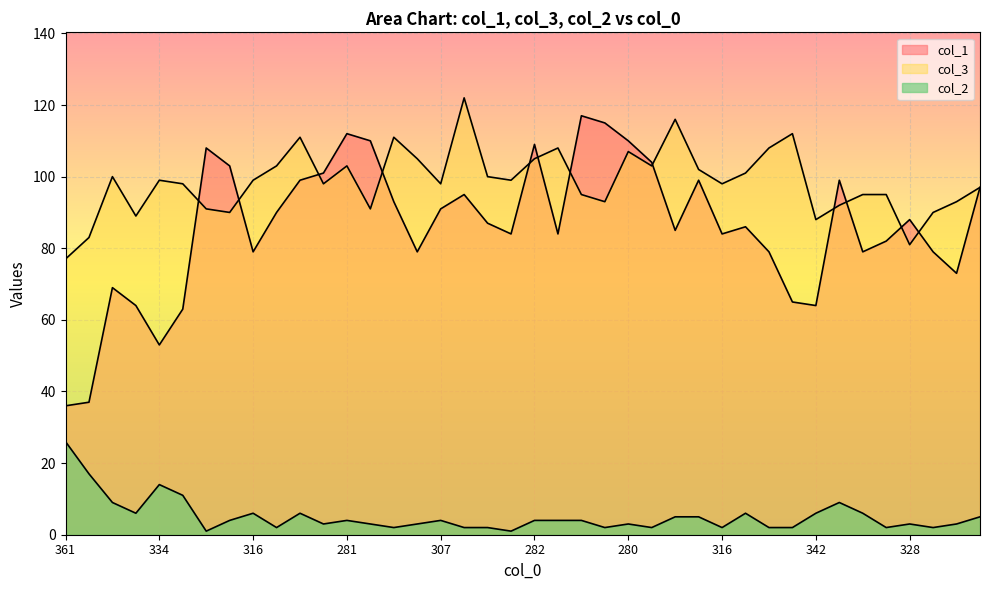

How many data points in col_2 are above 4?

15